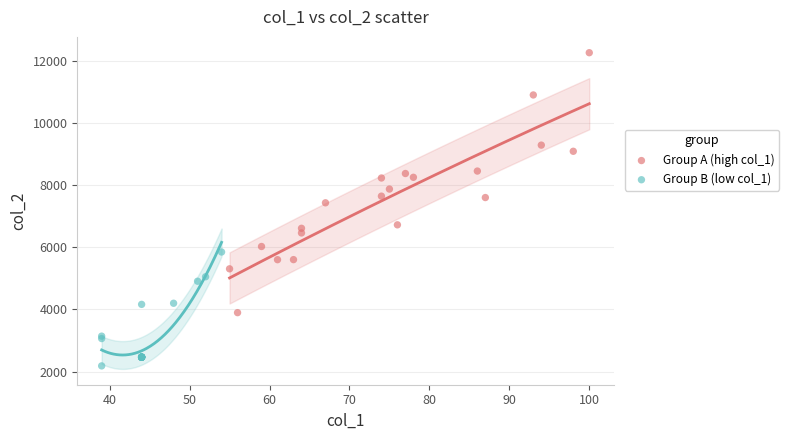

Which series reaches the minimum Y coordinate?

Group B (low col_1)